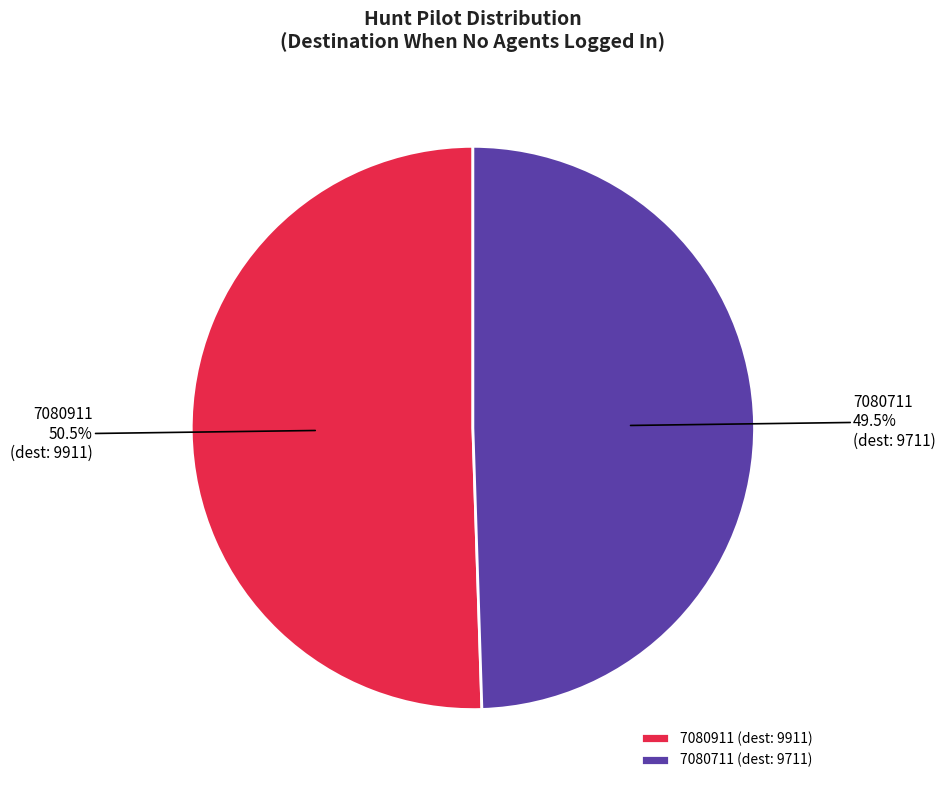

What percentage do 7080711 and 7080911 together represent?

100.0%